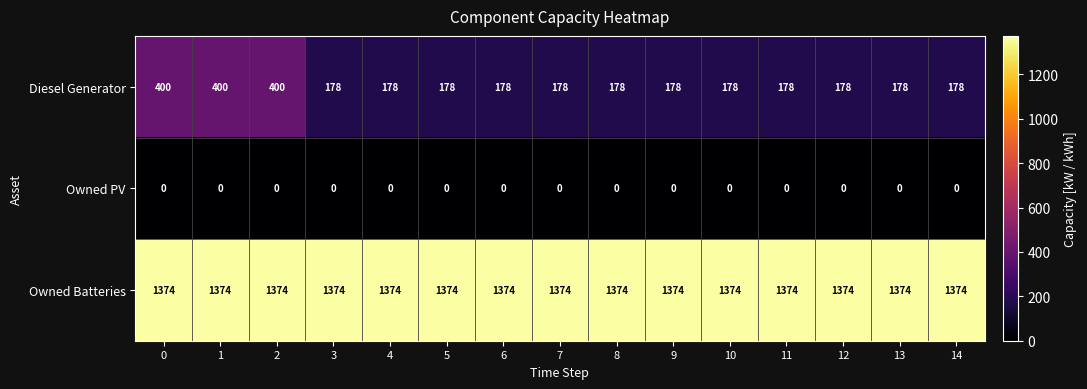

Rank the series at 4 from lowest to highest value.

Owned PV, Diesel Generator, Owned Batteries